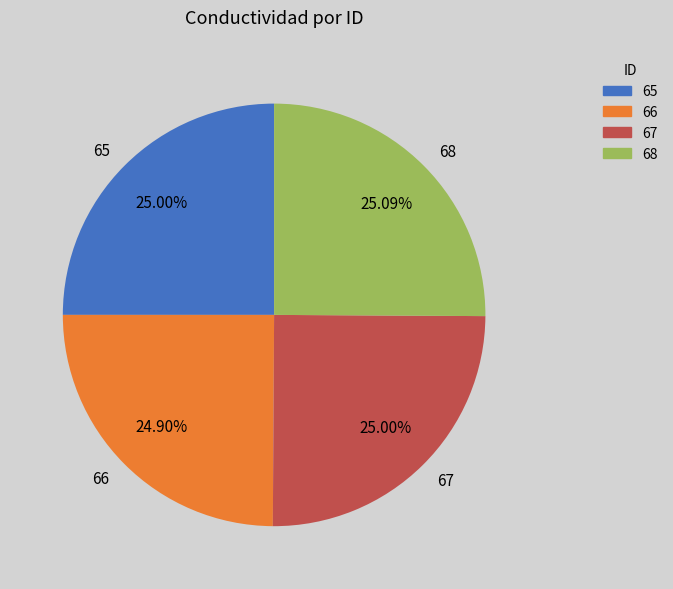

The 68 slice represents 25% of the pie. True or false?

True